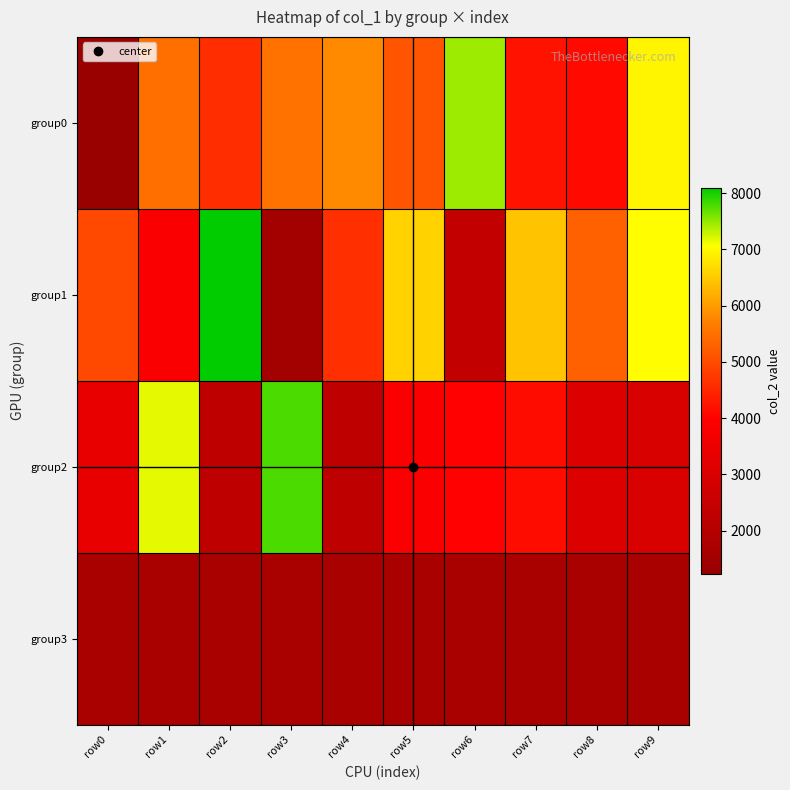

Which has a higher value, row3 or row0?

row3